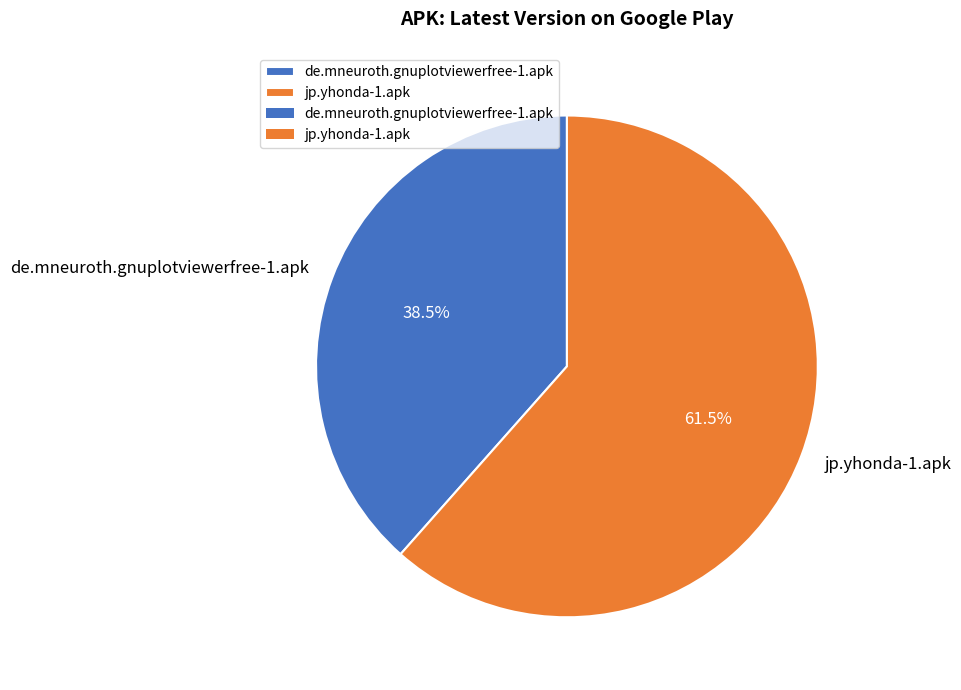

Is there any slice that represents more than half of the pie?

Yes